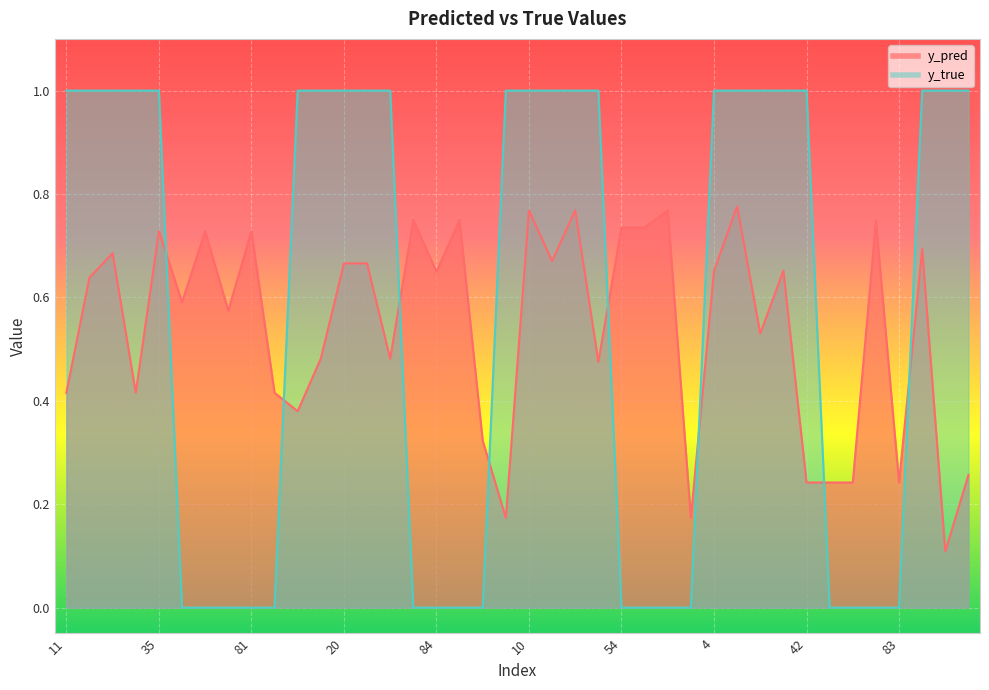

What is the difference between the second highest and second lowest values in the y_pred series?

0.6